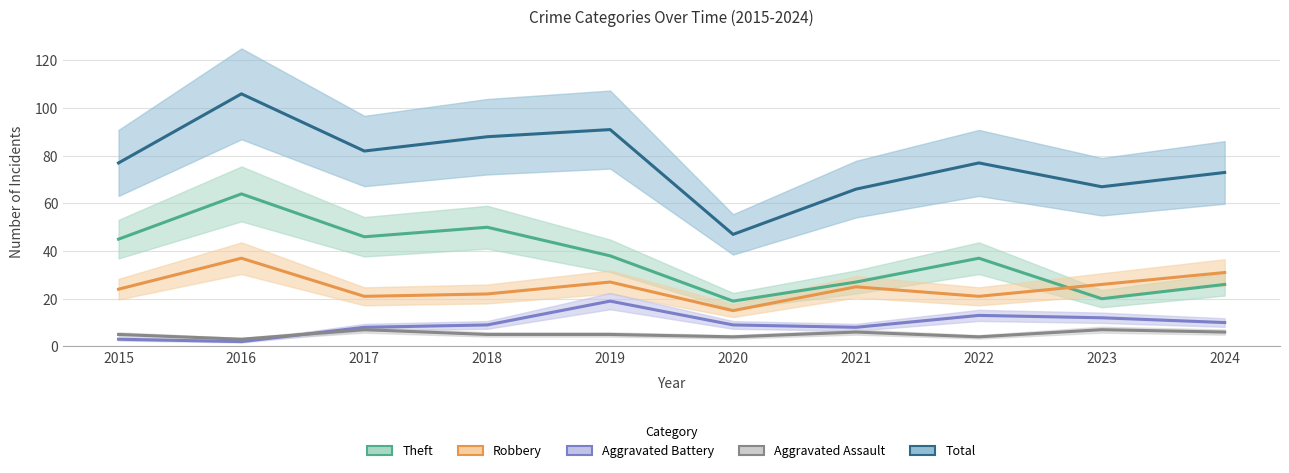

Reading left to right, transcribe all the data shown in this chart.

Theft: 45	64	46	50	38	19	27	37	20	26
Robbery: 24	37	21	22	27	15	25	21	26	31
Aggravated Battery: 3	2	8	9	19	9	8	13	12	10
Aggravated Assault: 5	3	7	5	5	4	6	4	7	6
Total: 77	106	82	88	91	47	66	77	67	73